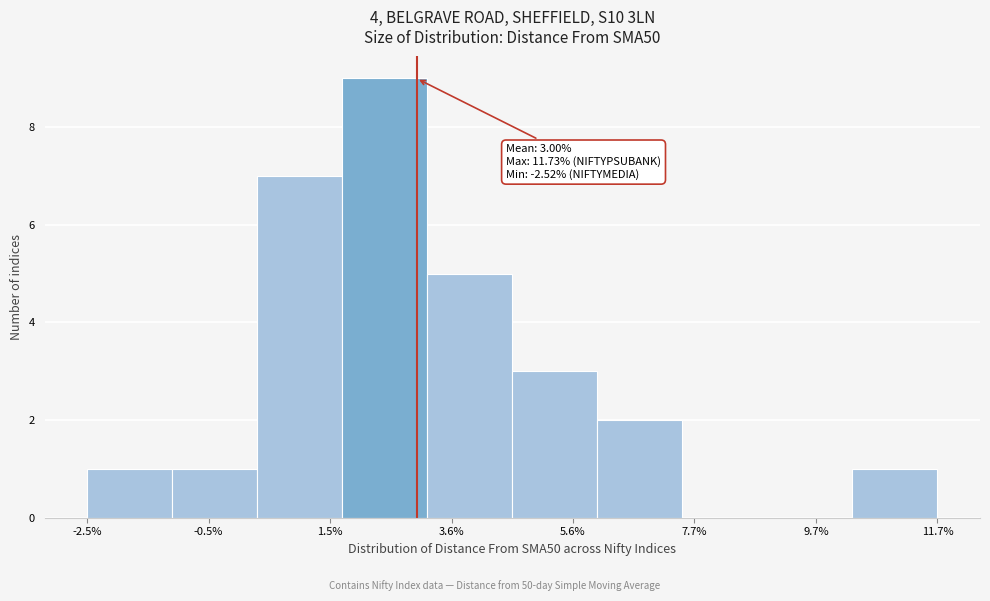

Read against the x-axis, roughly where is the centre of the tallest bar?

2.5